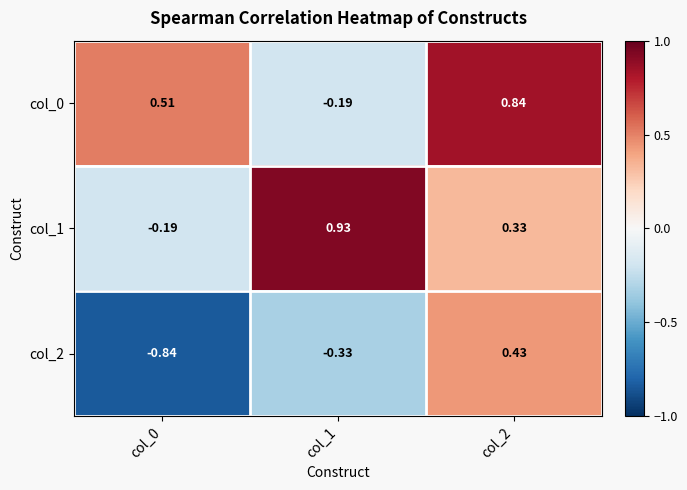

Which series changed the most between col_0 and col_1?

col_1